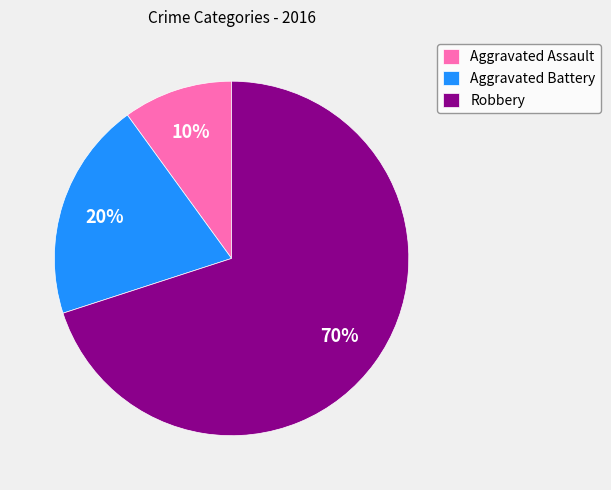

What is the ratio of the value at Aggravated Battery to the value at Aggravated Assault?

2.0